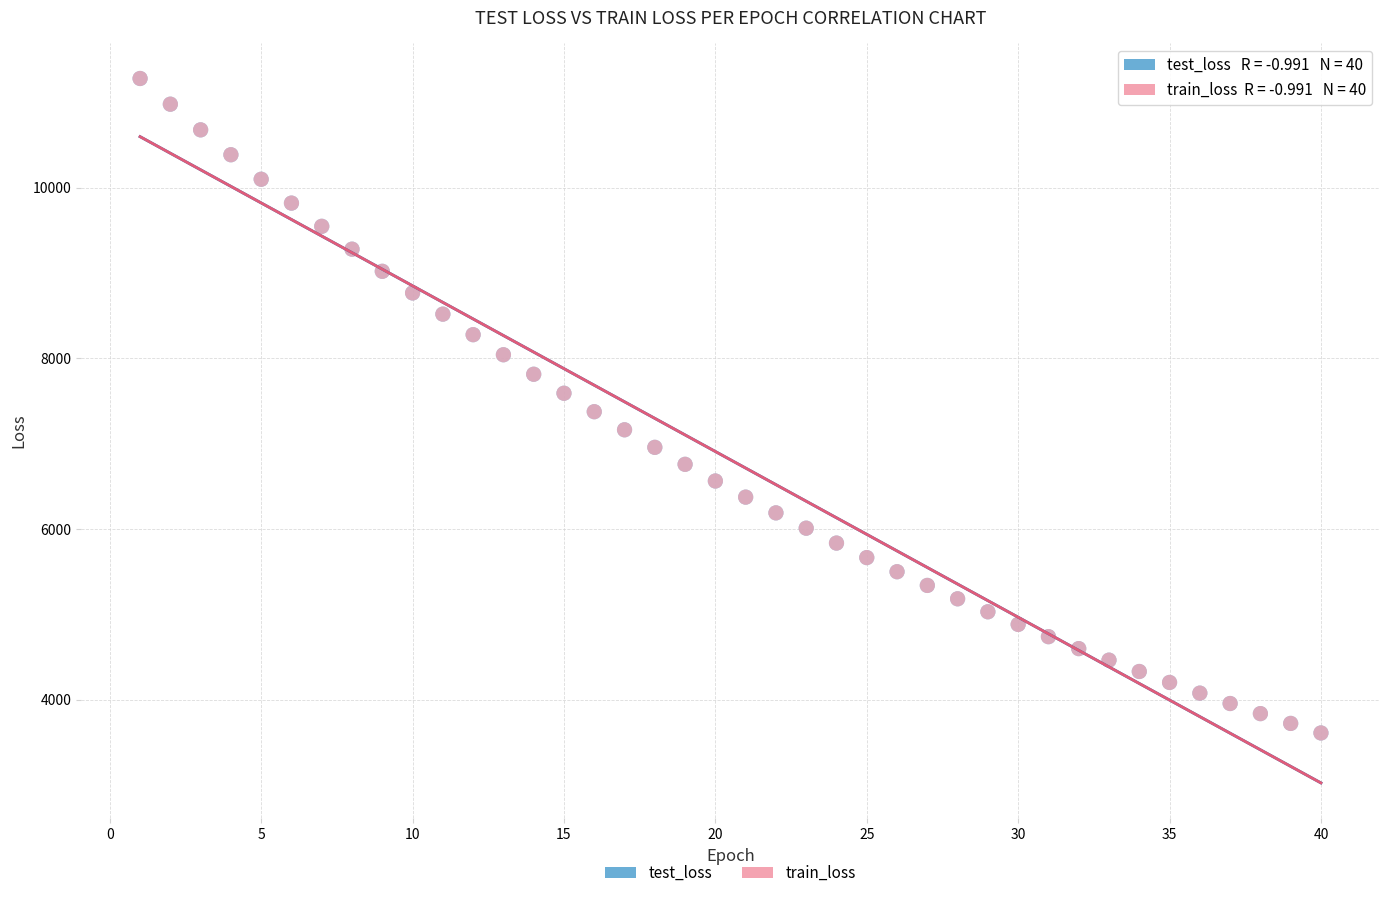

What are all the series names shown in the legend?

test_loss, train_loss